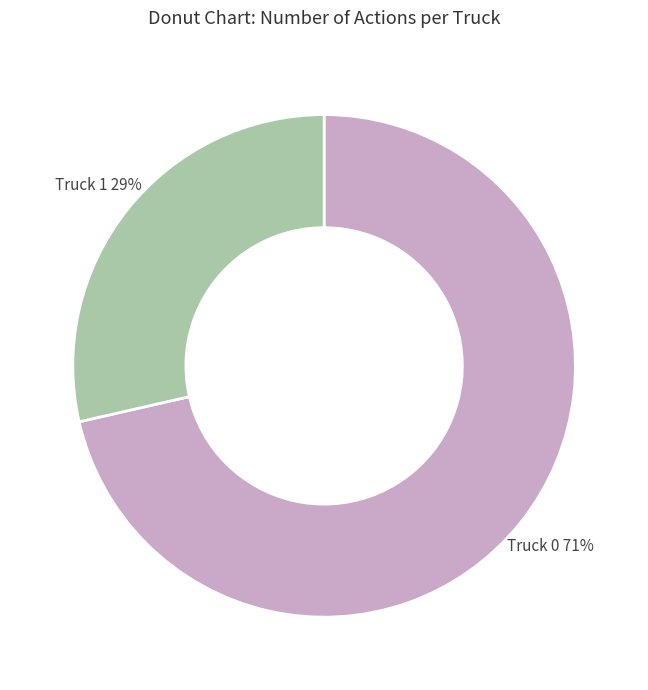

Does Truck 0 represent more than half of the total?

Yes